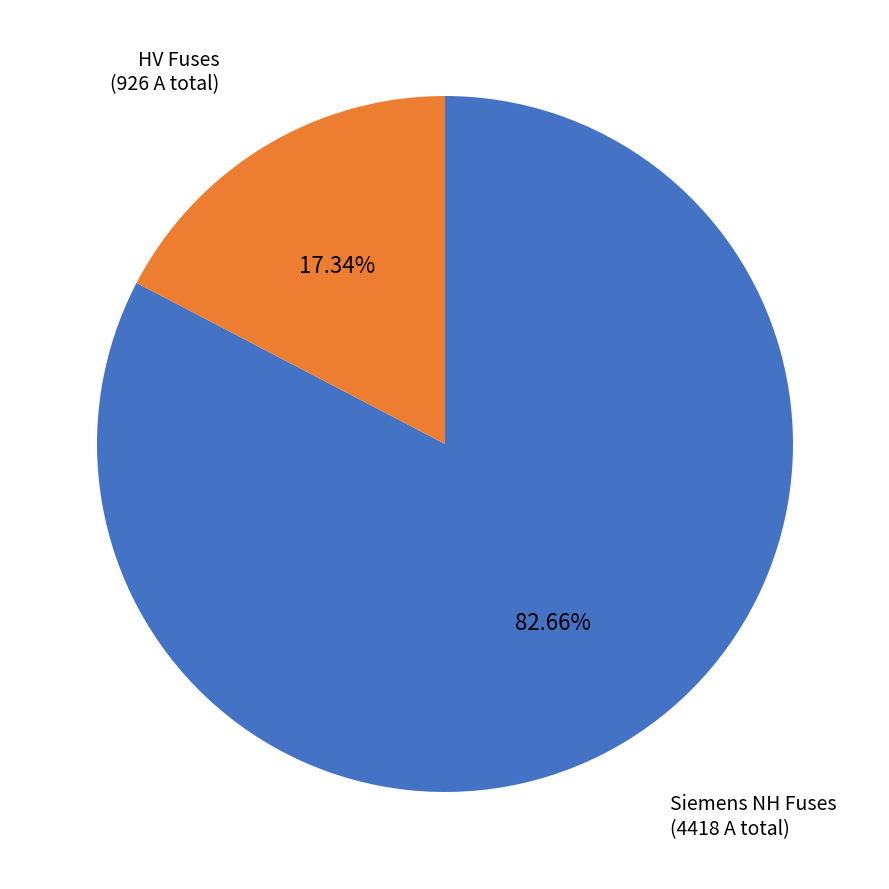

Is there a majority slice in this chart?

Yes